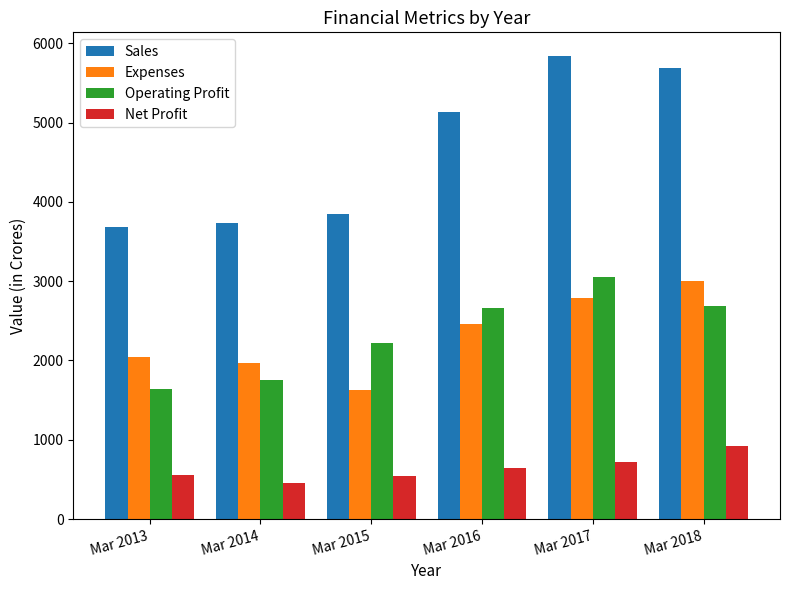

At which label is Operating Profit closest to 2348?

Mar 2015